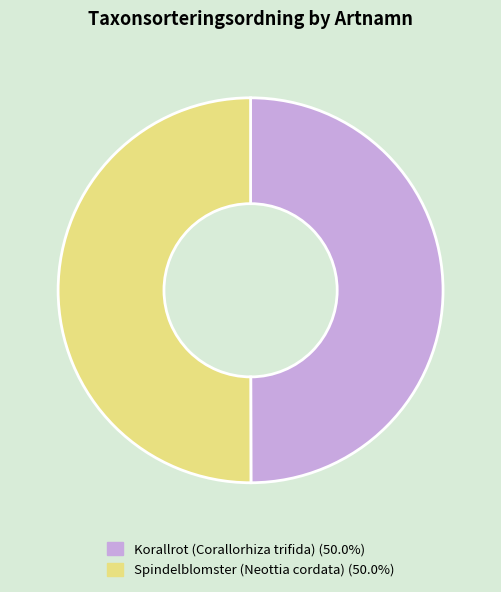

Approximately how many times larger is the value at Spindelblomster (Neottia cordata) compared to Korallrot (Corallorhiza trifida)?

1.0